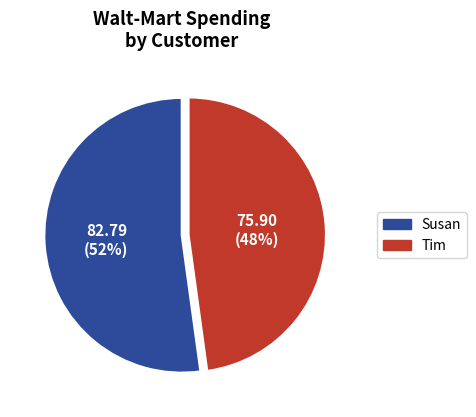

To the nearest percent, what portion does Susan represent?

52%